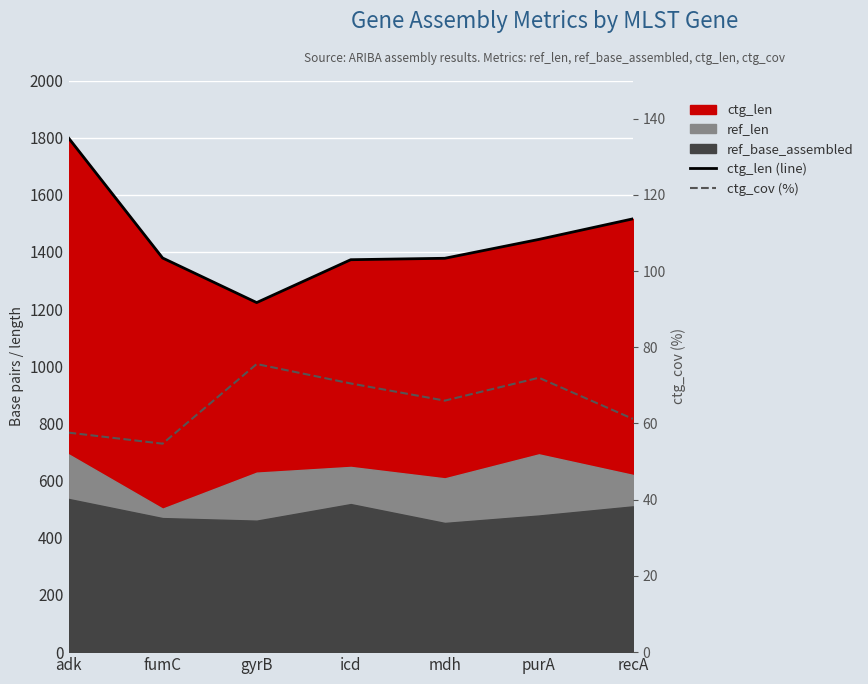

Which series has the widest spread of values?

ctg_len (line)